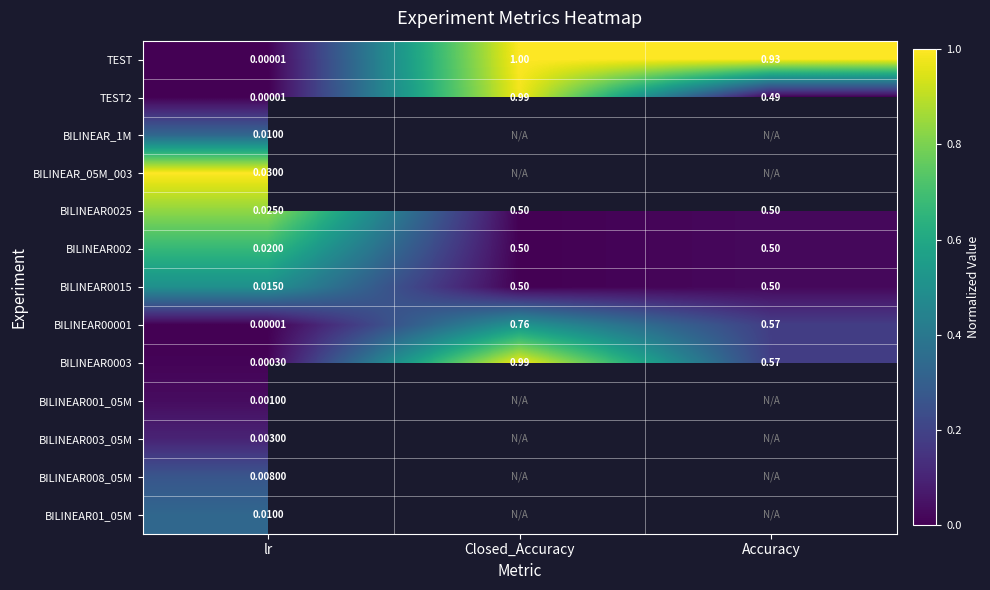

At which label is BILINEAR0003 closest to 0?

lr